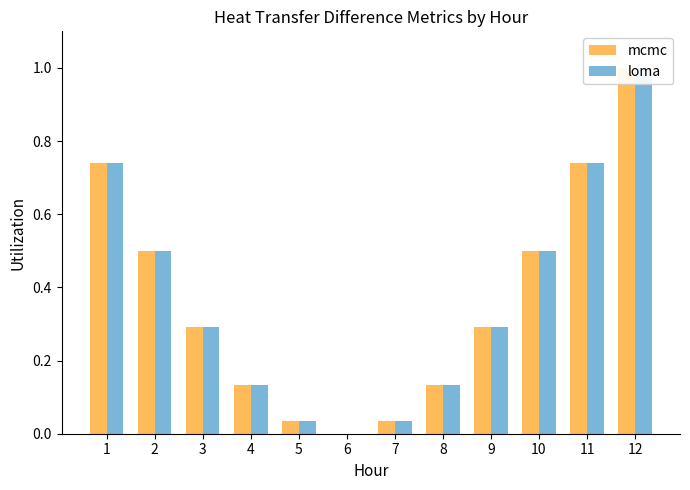

The value of mcmc at 1 is 1.3. True or false?

False